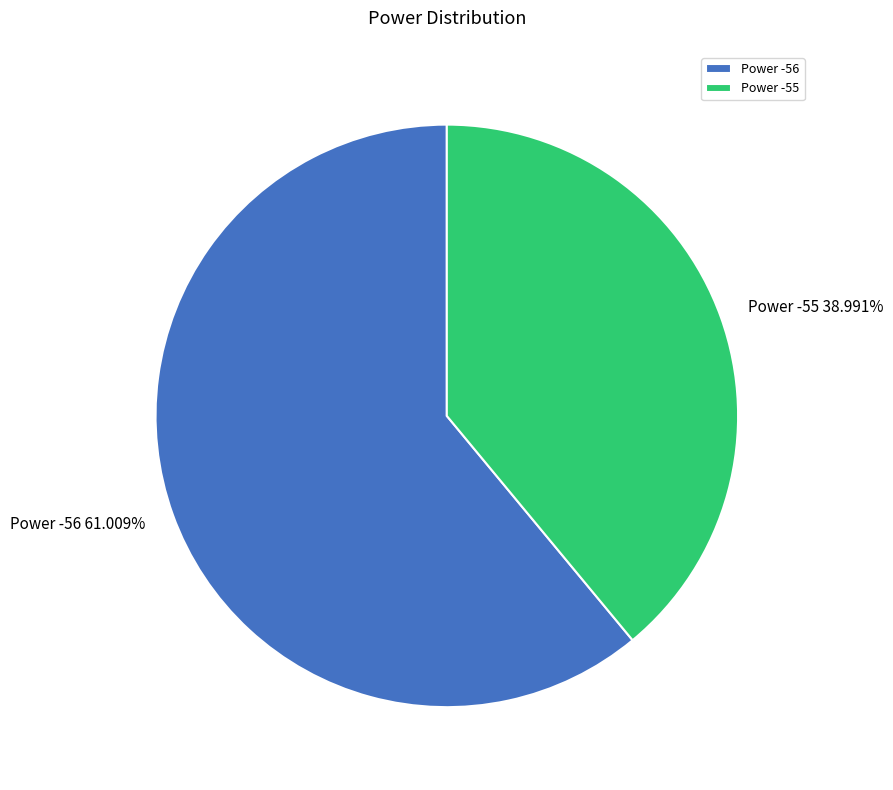

Rank the categories by value from highest to lowest.

Power -56, Power -55